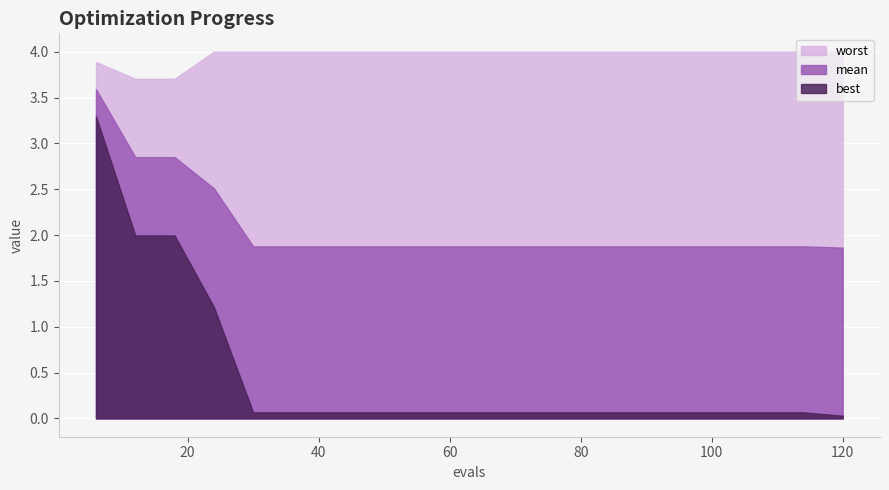

True or false: worst and best intersect in this chart.

False